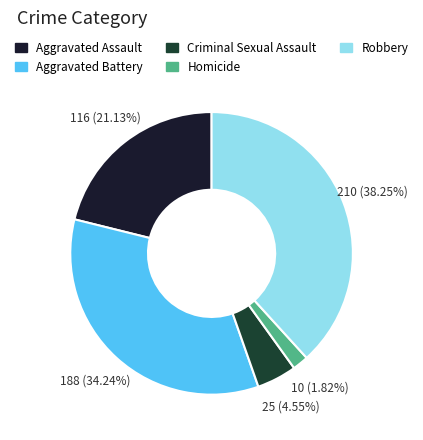

Is Aggravated Assault the majority of the pie?

No